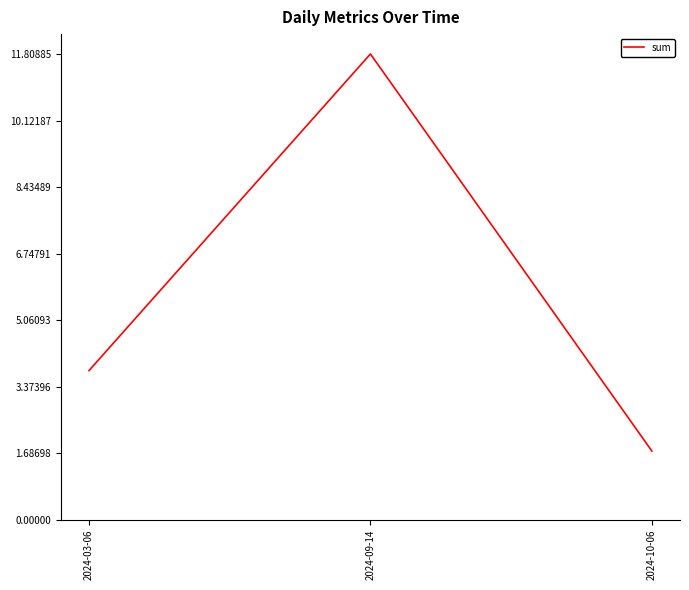

What position from the right is 2024-03-06?

3